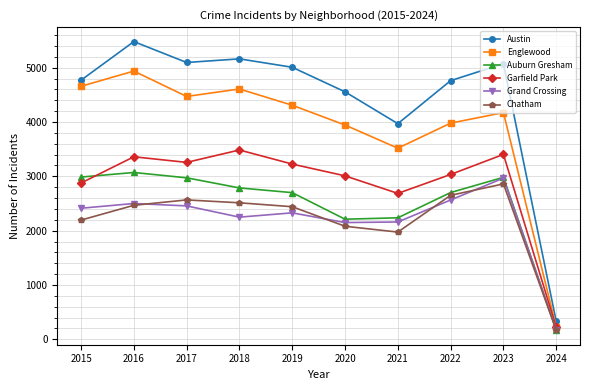

What are all the series names shown in the legend?

Austin, Englewood, Auburn Gresham, Garfield Park, Grand Crossing, Chatham